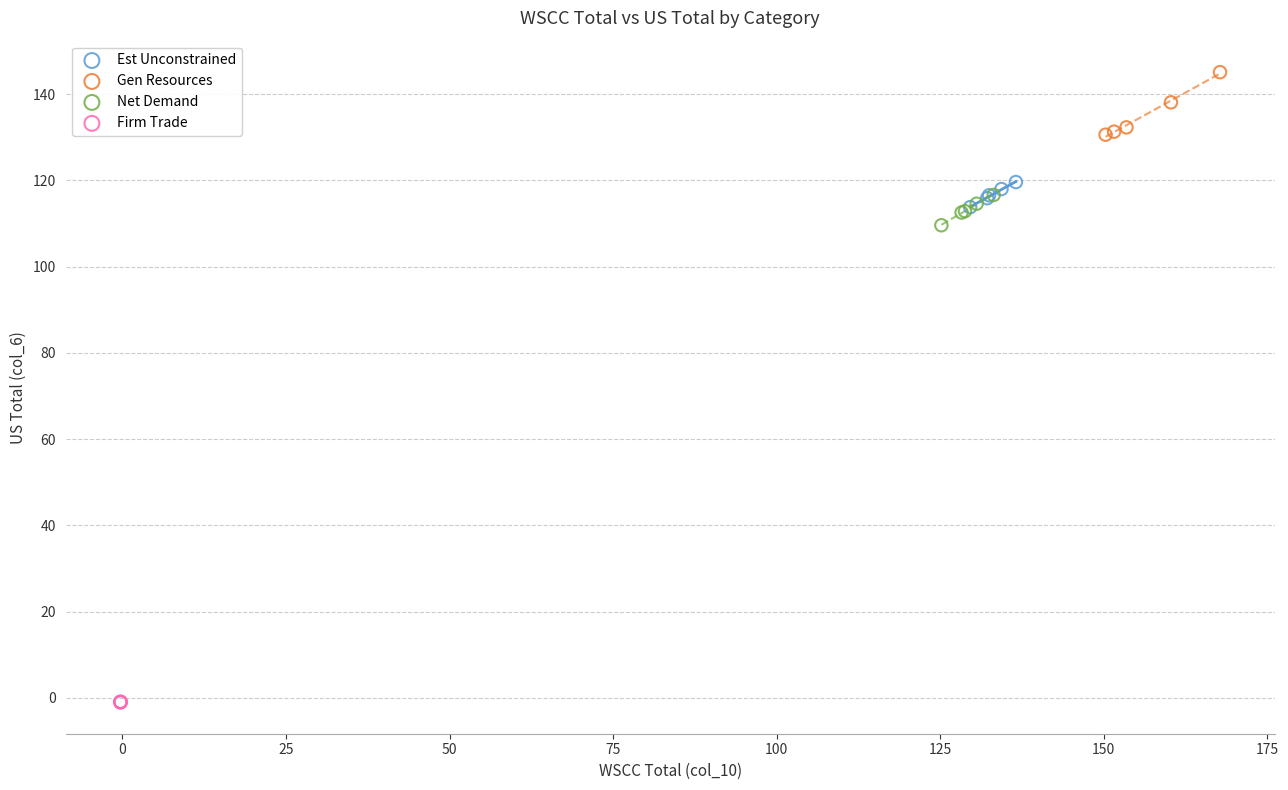

Which series has the largest Y range (max minus min)?

Gen Resources